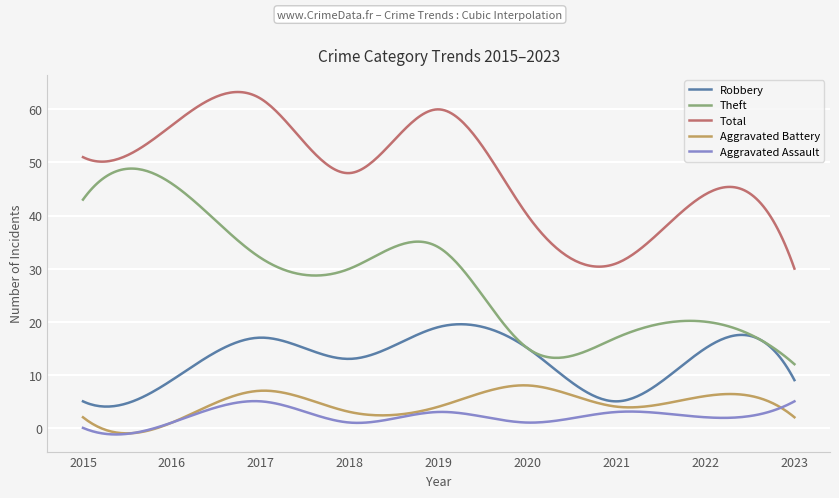

Which series has the largest range (max minus min)?

Theft